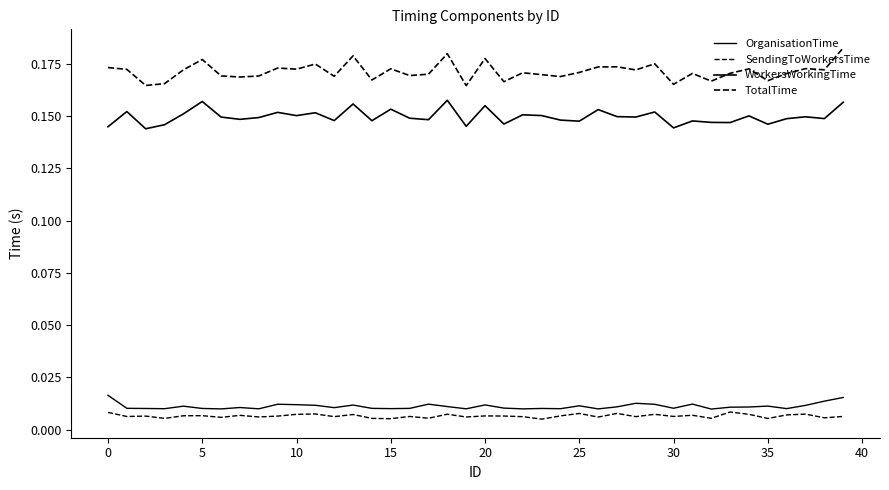

True or false: SendingToWorkersTime has more than 2 points higher than both neighbors.

True